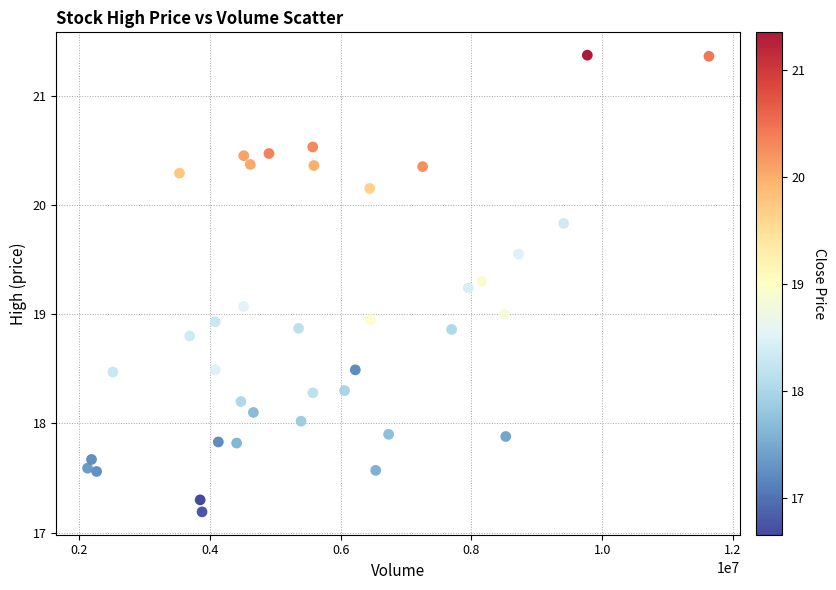

What is the range of X values (max minus min)?

9508000.0